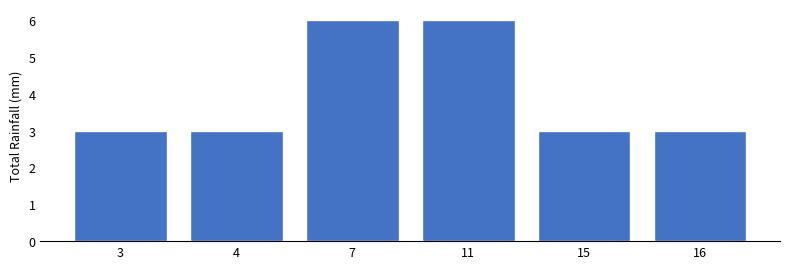

Reading left to right, what are all the values shown in this chart?

3=3	4=3	7=6	11=6	15=3	16=3